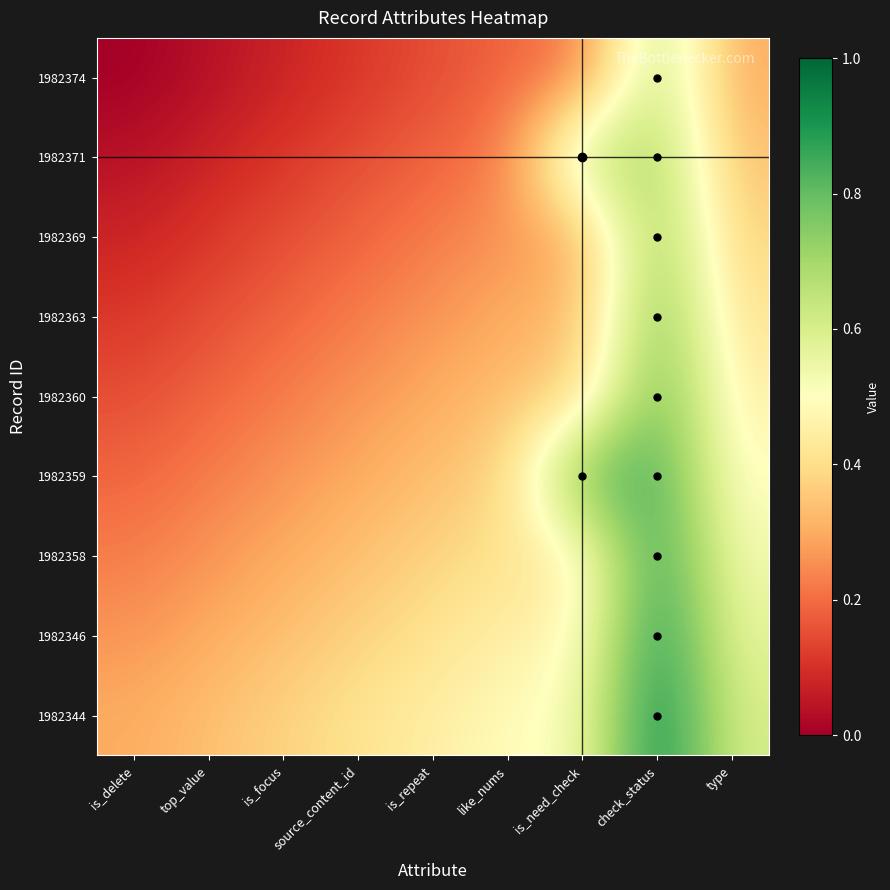

At how many categories does at least one series exceed 0?

9